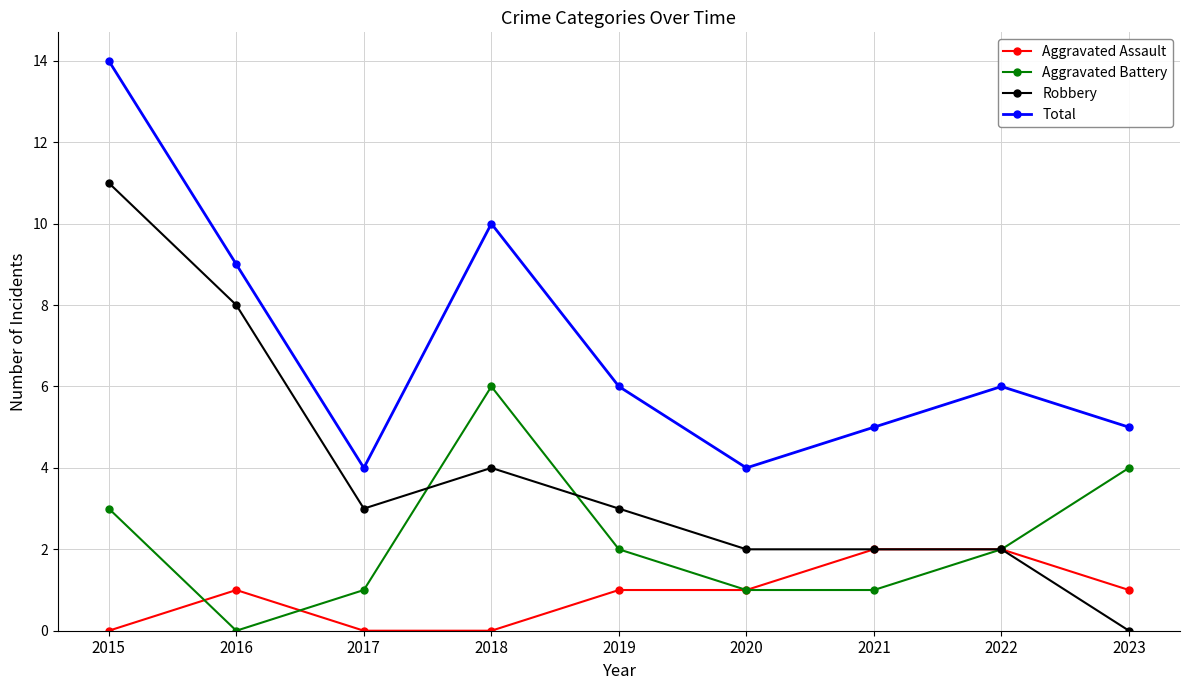

Is it true that Total equals 6 at 2020?

False